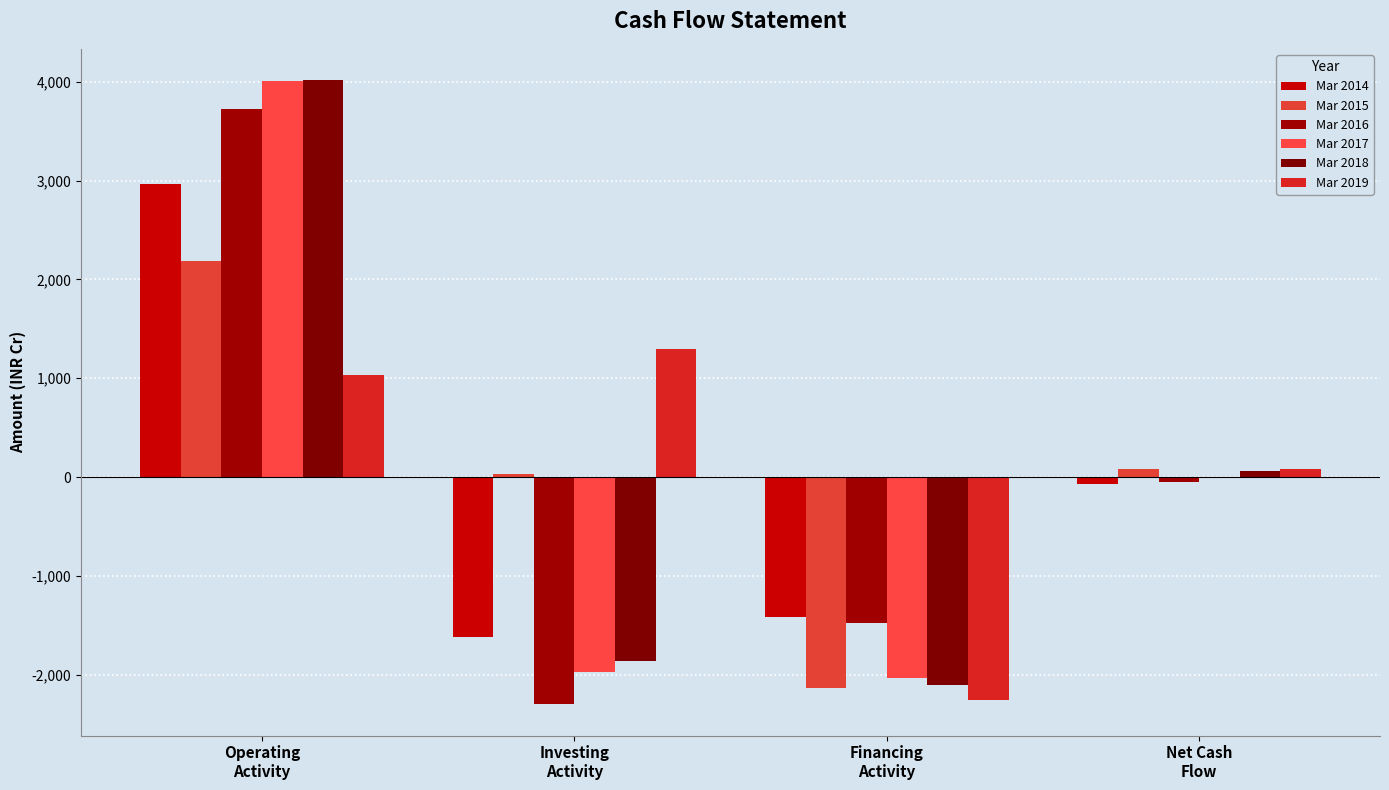

At which category is the sum across all series the highest?

Operating
Activity